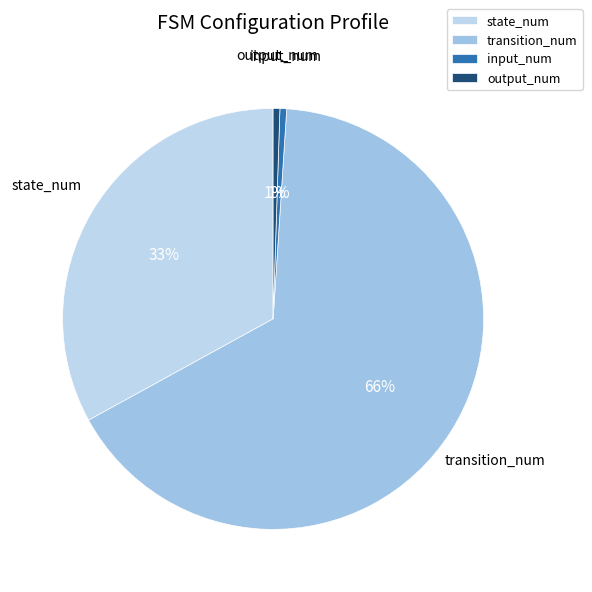

To the nearest percent, what is the difference between the state_num and output_num slice percentages?

32%